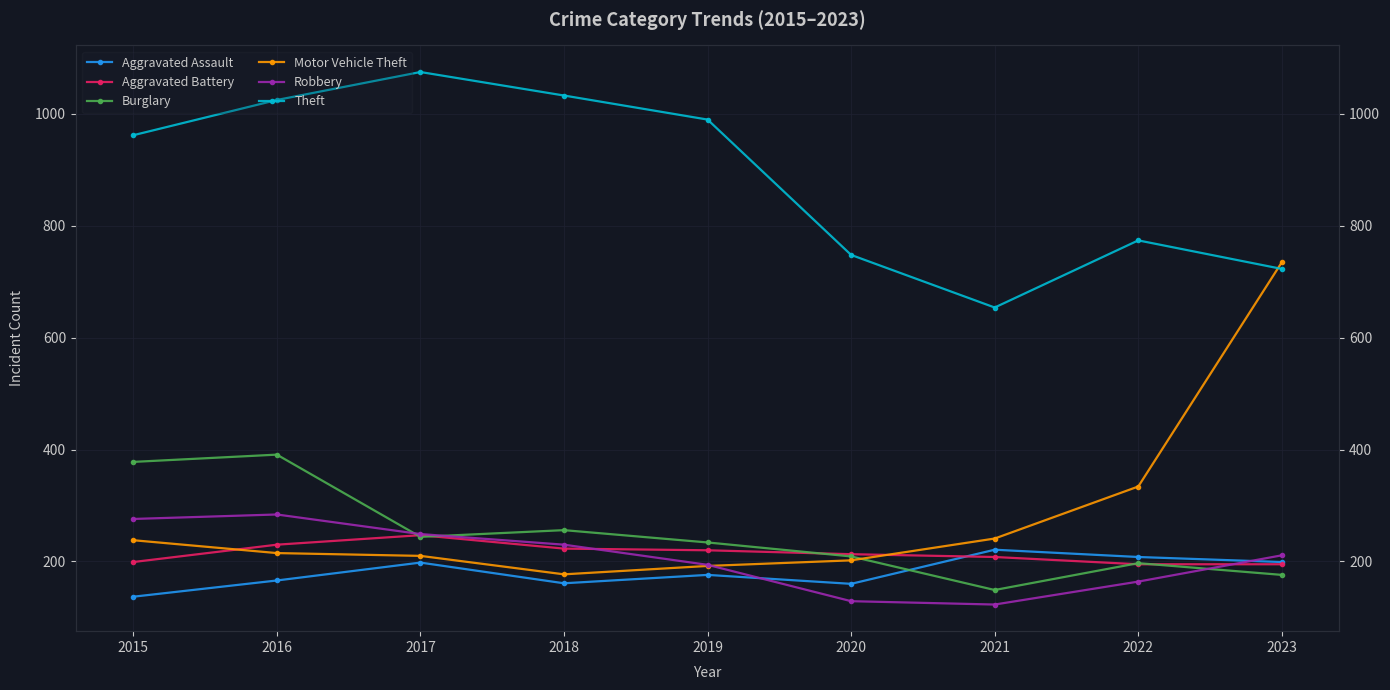

What is the minimum value for Robbery?

123